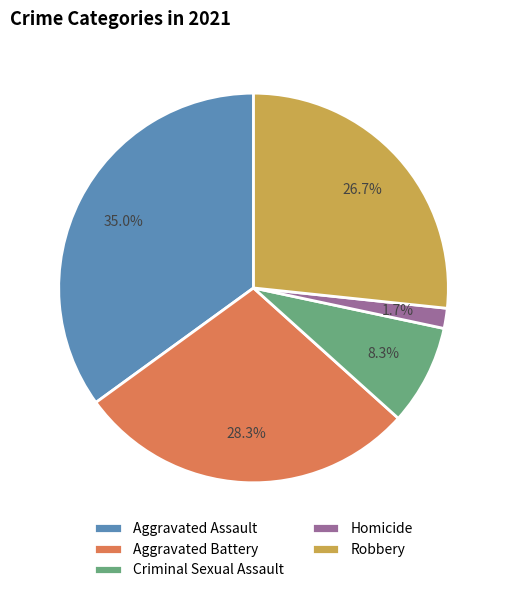

Is it true that Homicide is 2% of the pie?

True